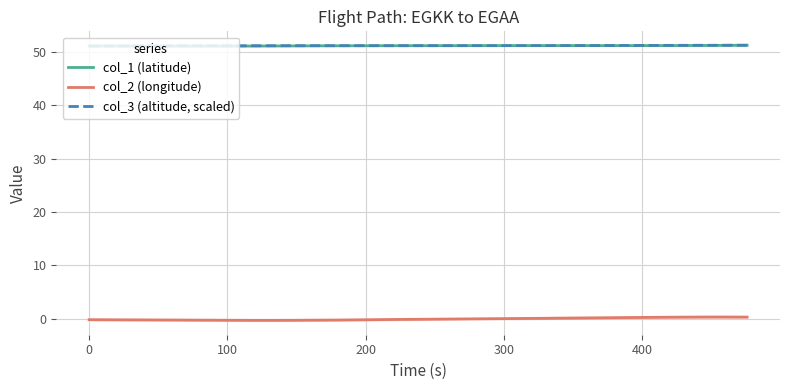

True or false: col_1 (latitude) and col_2 (longitude) intersect in this chart.

False